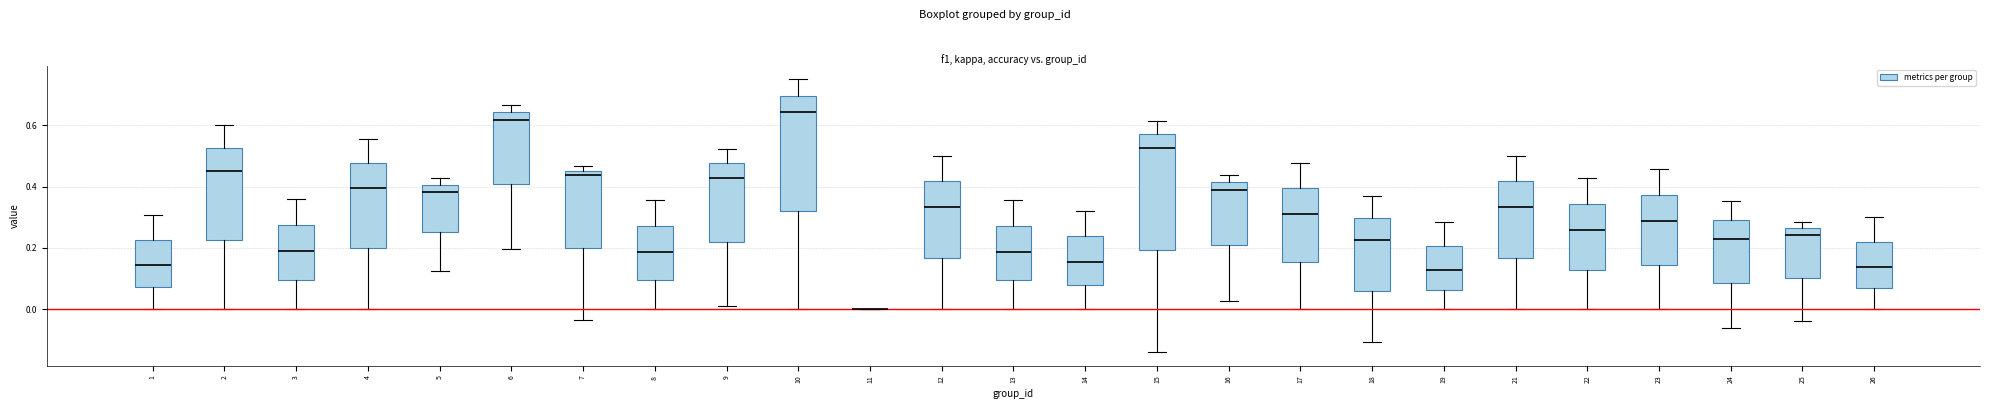

Reading left to right, transcribe this box plot: for each box, give where its median line is, the range the box spans, and where its two whiskers end, as read against the y-axis. The values are not printed on the chart, so give them approximately, as read against the axis.

1: median 0.14, box 0.08 to 0.22, whiskers 0.00 to 0.30
2: median 0.46, box 0.22 to 0.52, whiskers 0.00 to 0.60
3: median 0.20, box 0.10 to 0.28, whiskers 0.00 to 0.36
4: median 0.40, box 0.20 to 0.48, whiskers 0.00 to 0.56
5: median 0.38, box 0.26 to 0.40, whiskers 0.12 to 0.42
6: median 0.62, box 0.40 to 0.64, whiskers 0.20 to 0.66
7: median 0.44, box 0.20 to 0.46, whiskers -0.04 to 0.46 (just above the box's upper edge)
8: median 0.18, box 0.10 to 0.28, whiskers 0.00 to 0.36
9: median 0.42, box 0.22 to 0.48, whiskers 0.00 to 0.52
10: median 0.64, box 0.32 to 0.70, whiskers 0.00 to 0.76
11: box collapsed to a line at 0.00, whiskers 0.00 to 0.00
12: median 0.34, box 0.16 to 0.42, whiskers 0.00 to 0.50
13: median 0.18, box 0.10 to 0.28, whiskers 0.00 to 0.36
14: median 0.16, box 0.08 to 0.24, whiskers 0.00 to 0.32
15: median 0.52, box 0.20 to 0.58, whiskers -0.14 to 0.62
16: median 0.38, box 0.20 to 0.42, whiskers 0.02 to 0.44
17: median 0.30, box 0.16 to 0.40, whiskers 0.00 to 0.48
18: median 0.22, box 0.06 to 0.30, whiskers -0.10 to 0.36
19: median 0.12, box 0.06 to 0.20, whiskers 0.00 to 0.28
21: median 0.34, box 0.16 to 0.42, whiskers 0.00 to 0.50
22: median 0.26, box 0.12 to 0.34, whiskers 0.00 to 0.42
23: median 0.28, box 0.14 to 0.38, whiskers 0.00 to 0.46
24: median 0.22, box 0.08 to 0.30, whiskers -0.06 to 0.36
25: median 0.24, box 0.10 to 0.26, whiskers -0.04 to 0.28
26: median 0.14, box 0.06 to 0.22, whiskers 0.00 to 0.30